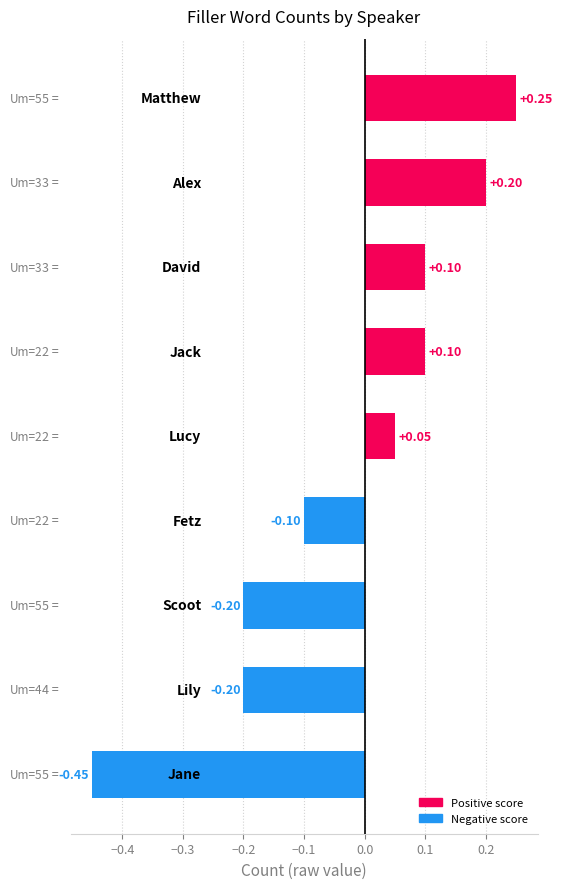

What is the difference between the maximum and minimum values?

0.7